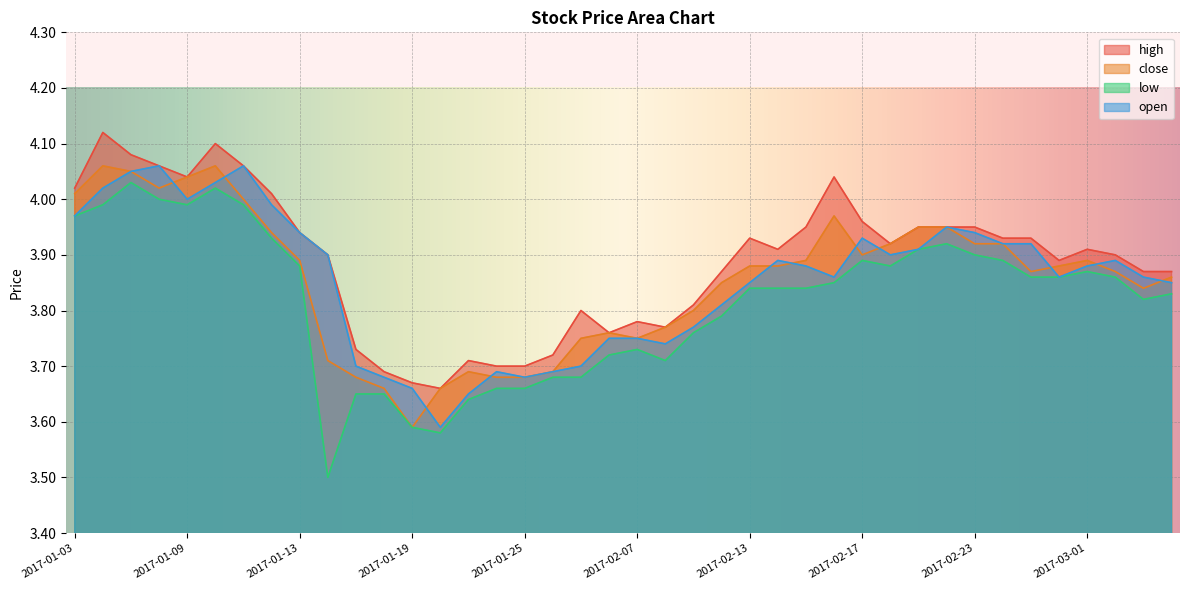

Does the chart display data point markers on the line(s)?

No